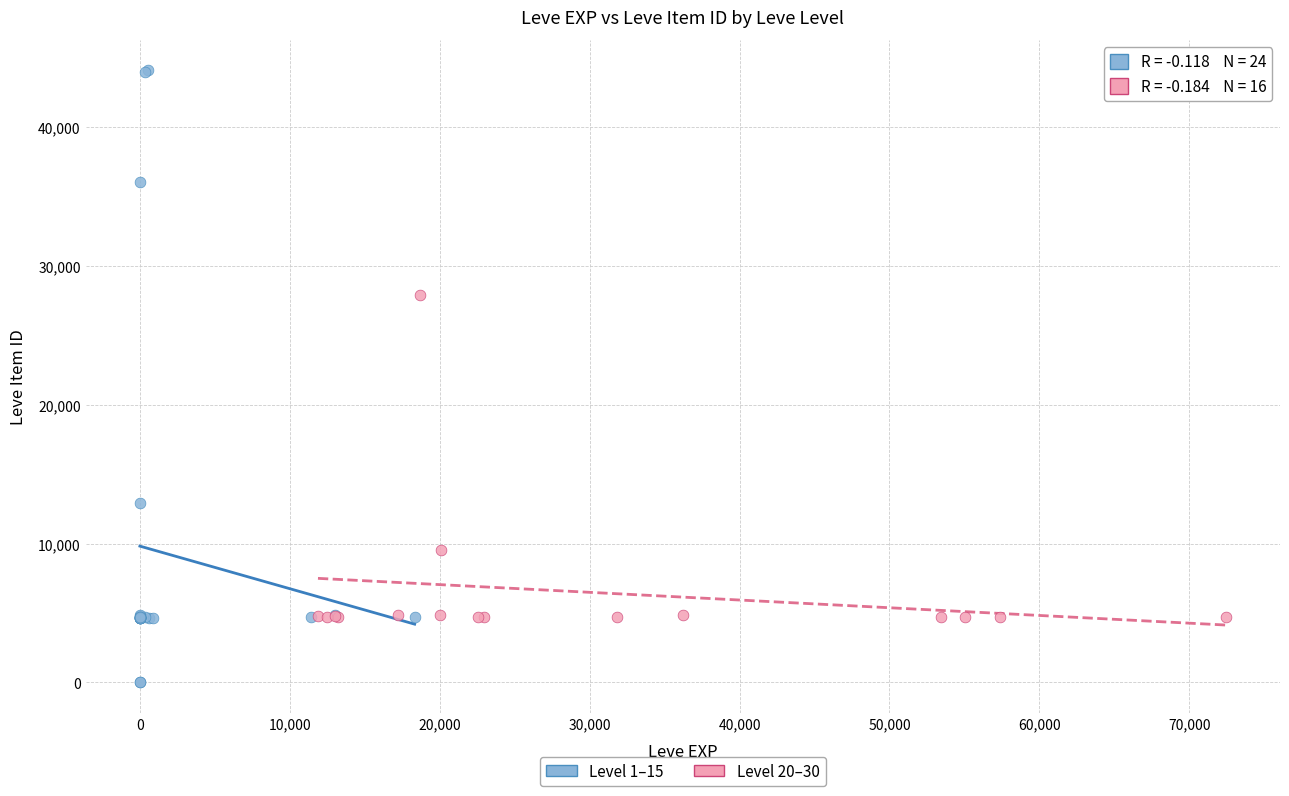

Which series reaches the minimum Y coordinate?

Level 1–15